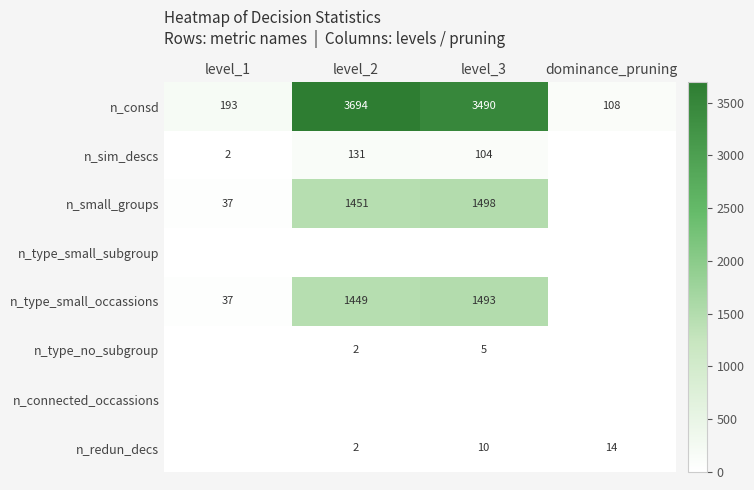

Which category has the highest value across all series?

level_2